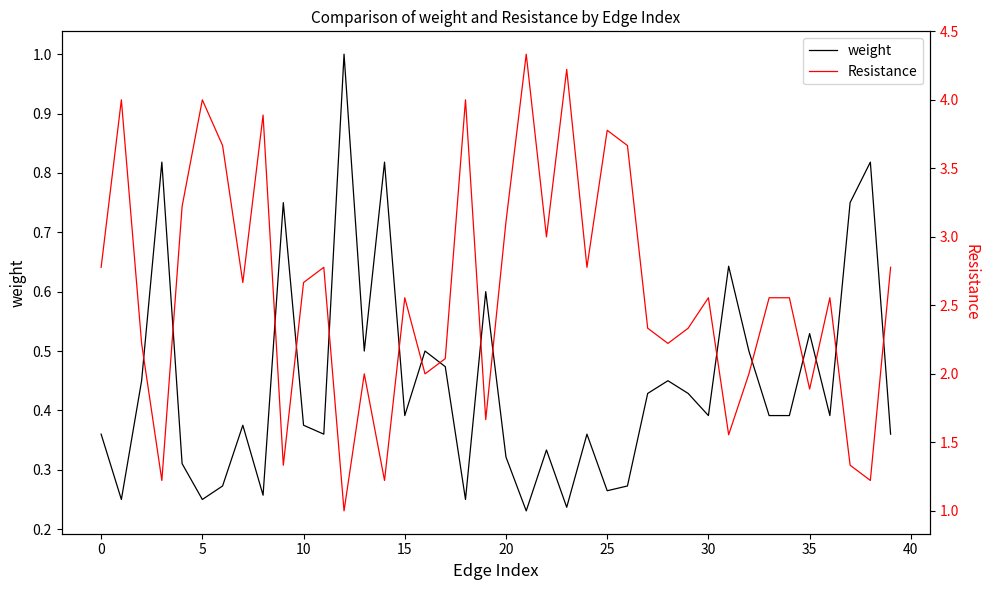

What is the maximum value shown in the chart?

4.3